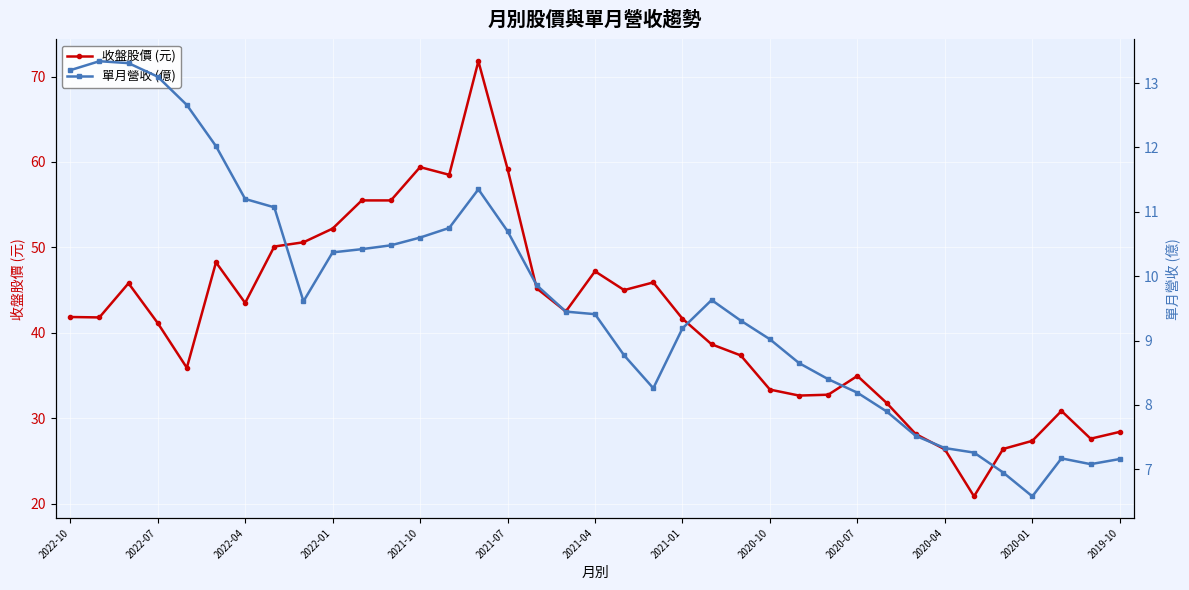

How many lines are shown in the chart?

2